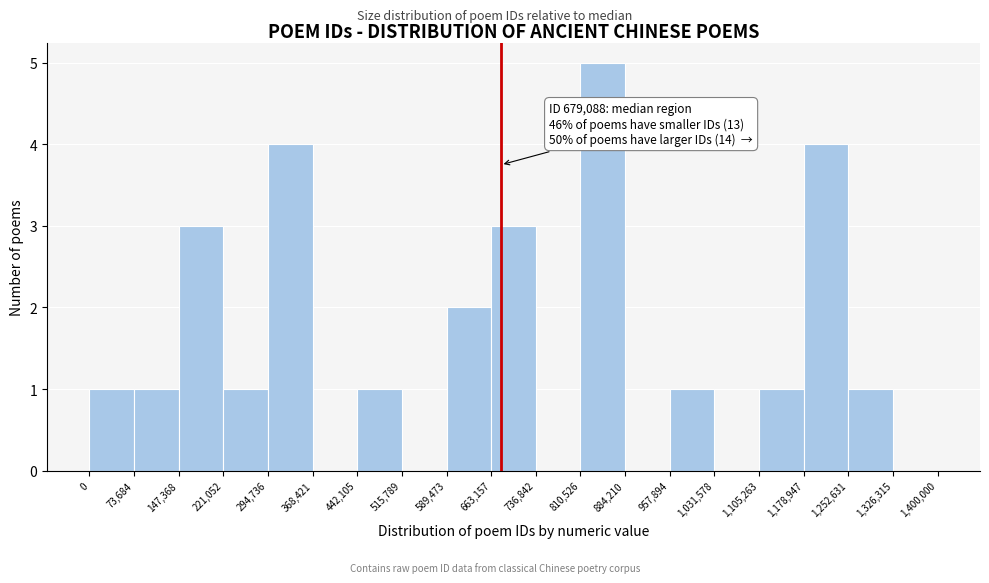

Over which range of the x-axis is the bar tallest?

810,526 to 884,210